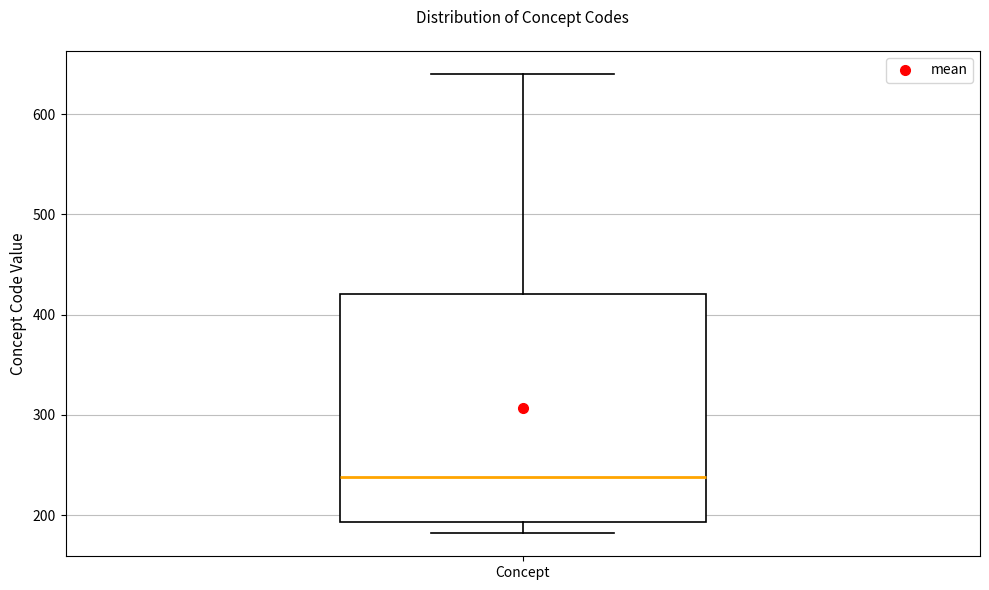

Read this box plot against the y-axis: the position of the median line, the range covered by the box, and the ends of both whiskers. The values are not printed on the chart, so give them approximately, as read against the axis.

median 240, box 190 to 420, whiskers 180 to 640